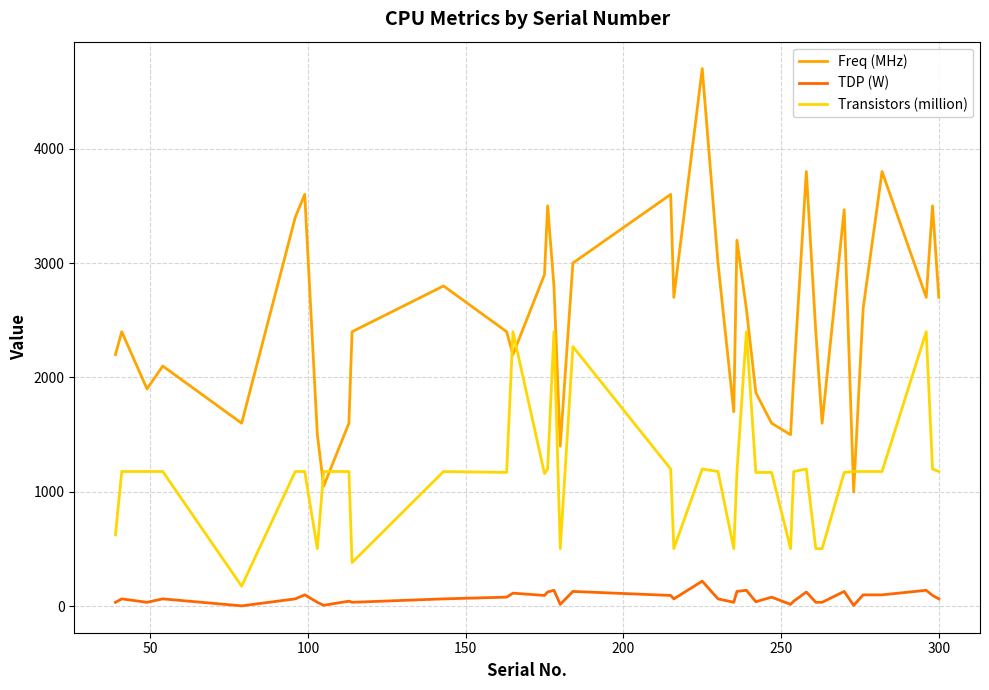

What is the smallest value displayed?

4